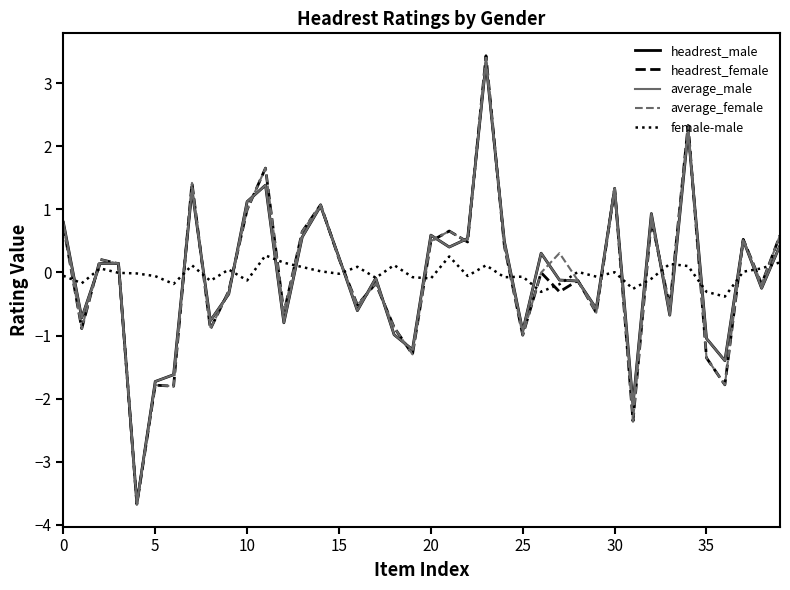

In headrest_female, how many points are lower than both neighbors (excluding endpoints)?

15